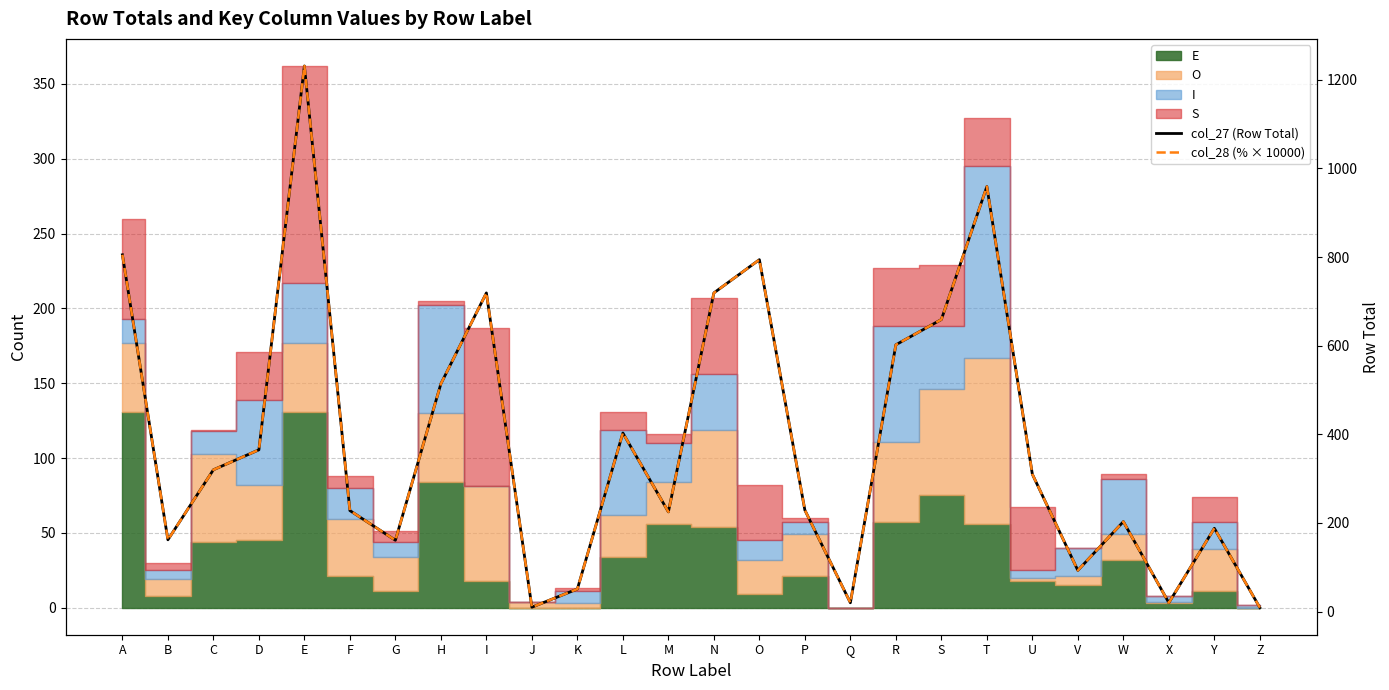

The col_27 (Row Total) series shows 419.1 at E. True or false?

False